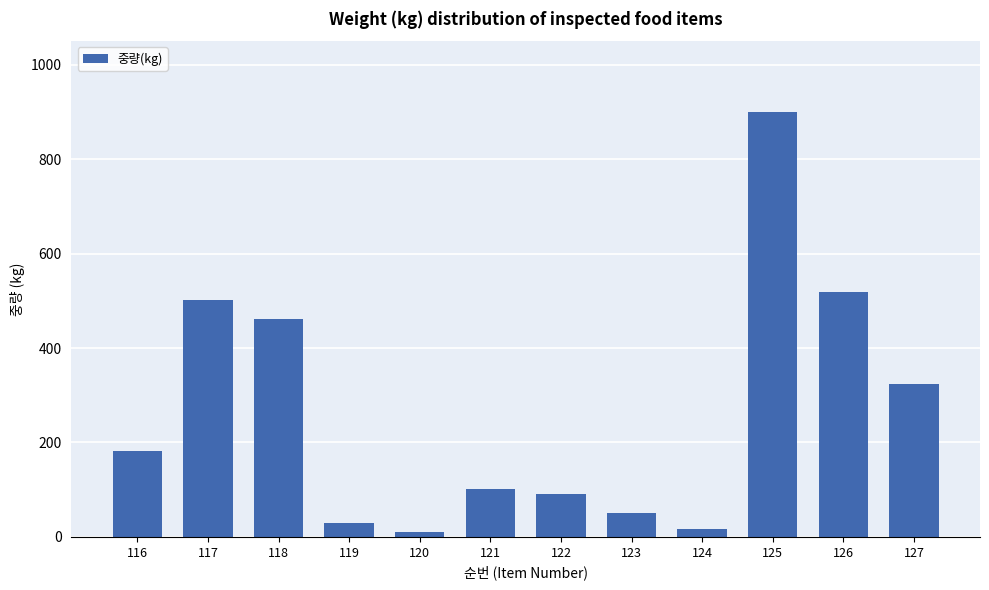

What value does the data have at 116?

182